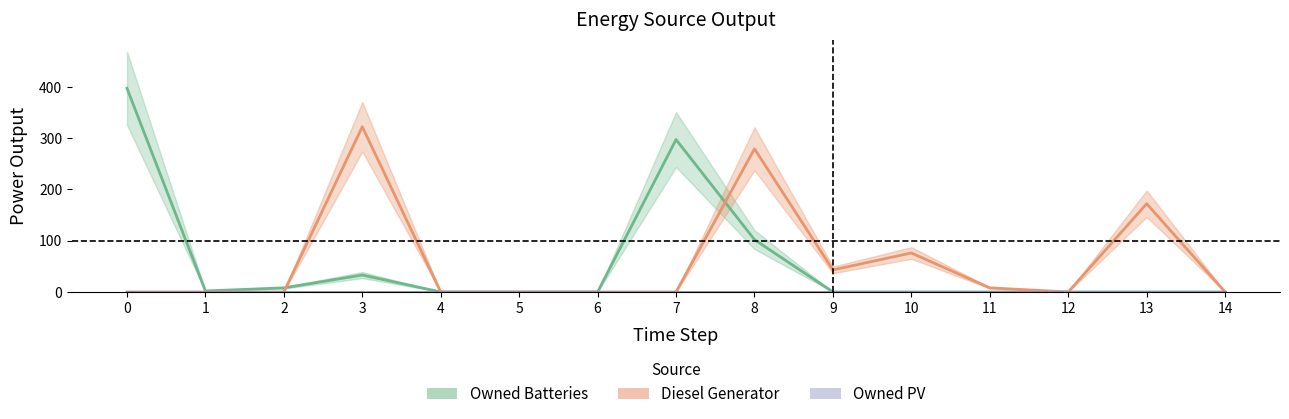

How many interior local peaks does the Owned Batteries series have?

2